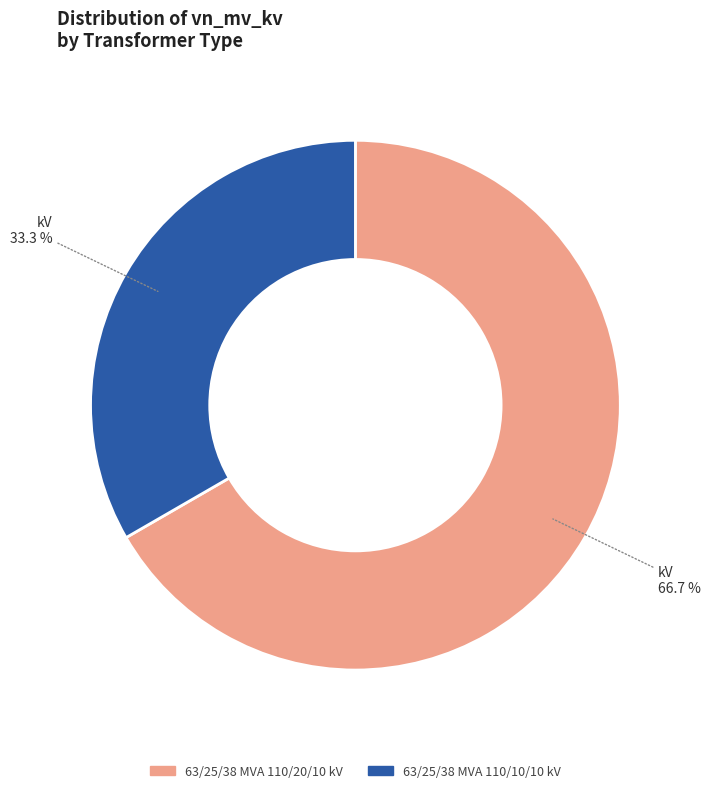

Is the sum of 63/25/38 MVA 110/20/10 kV and 63/25/38 MVA 110/10/10 kV greater than half?

Yes